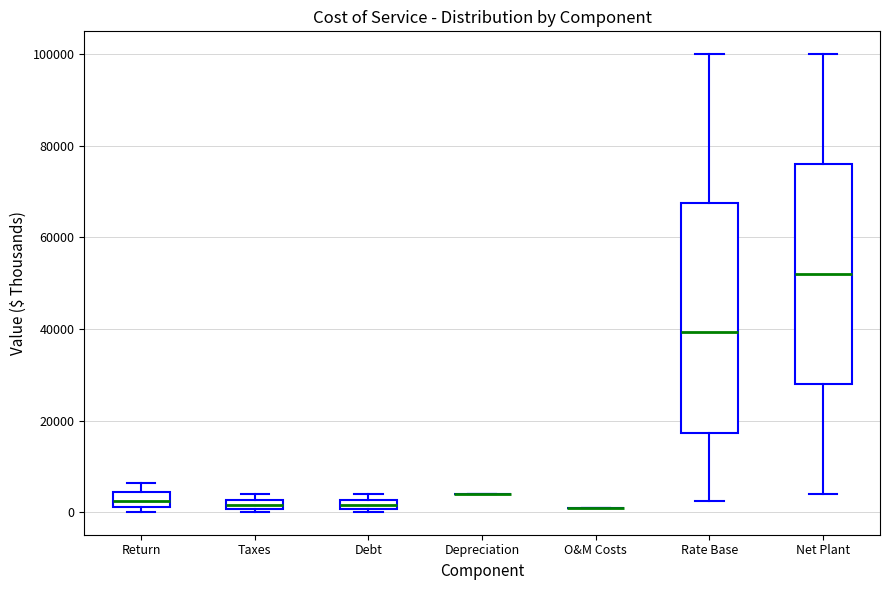

Which box is the tallest, from its lower edge to its upper edge?

Rate Base